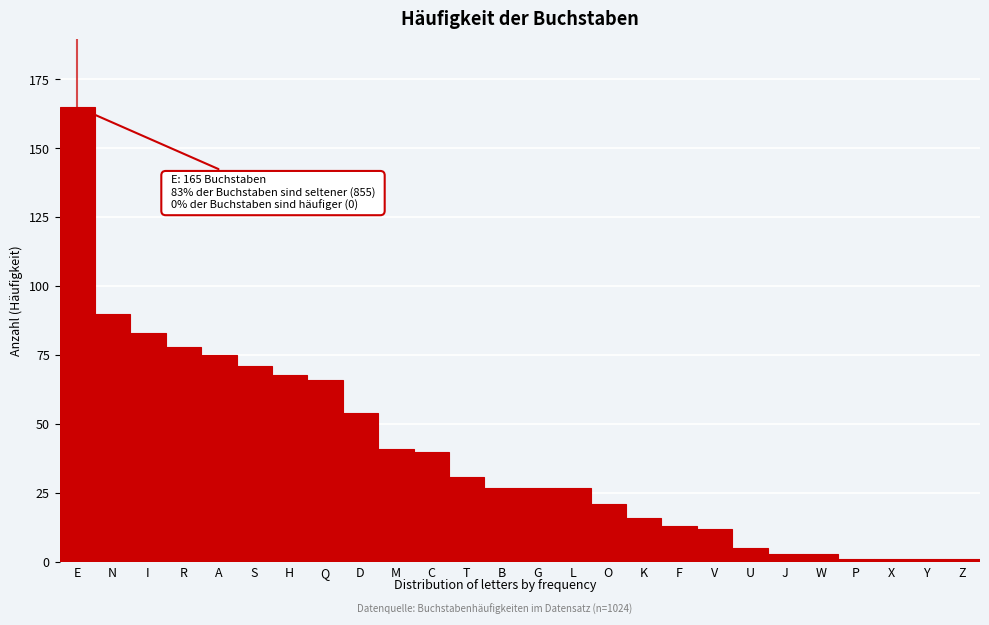

Reading left to right, extract all data points from this chart.

E=165	N=90	I=83	R=78	A=75	S=71	H=68	Q=66	D=54	M=41	C=40	T=31	B=27	G=27	L=27	O=21	K=16	F=13	V=12	U=5	J=3	W=3	P=1	X=1	Y=1	Z=1